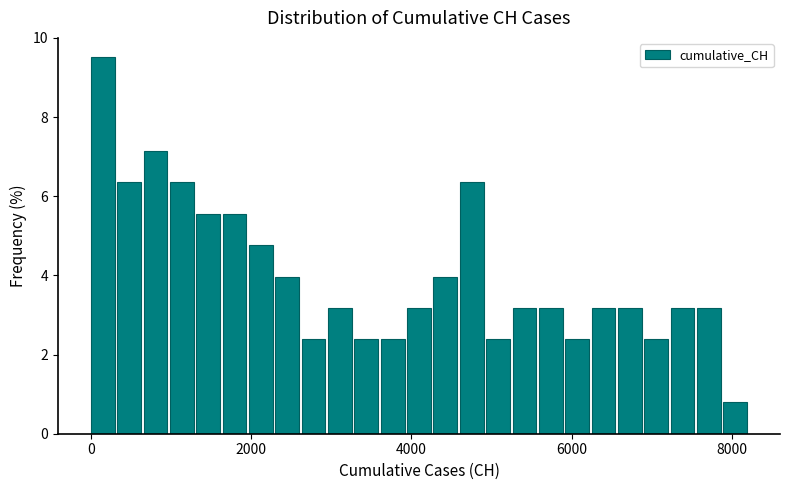

Around what value on the x-axis is the tallest bar? Give the approximate position of its centre, as read against the axis.

200